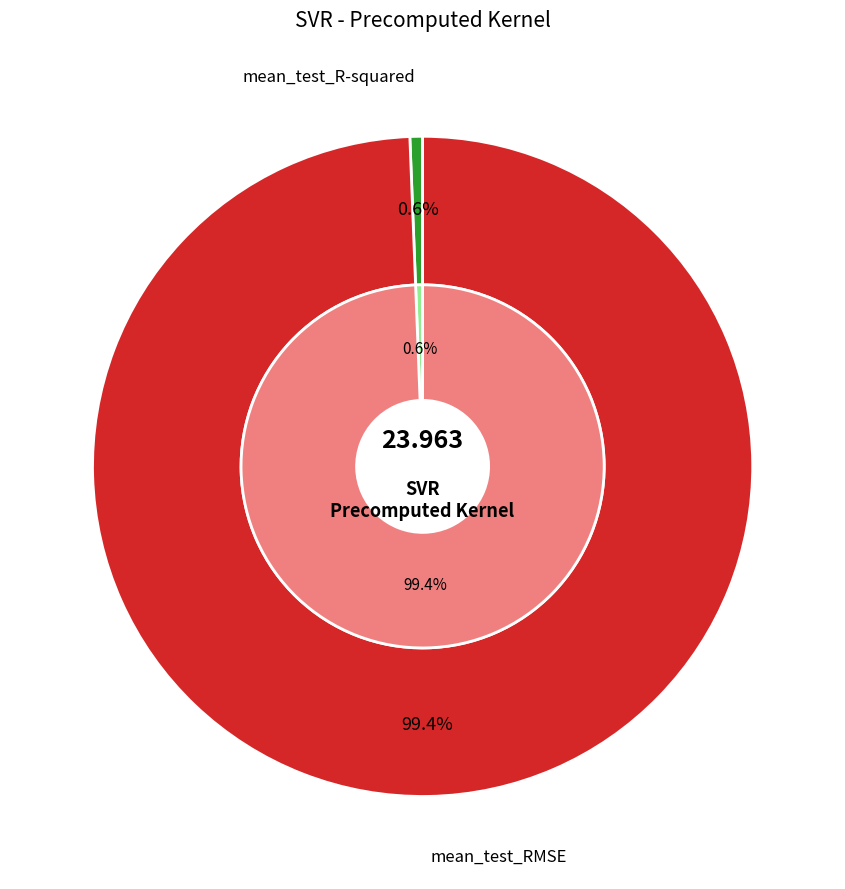

True or false: mean_test_RMSE accounts for 87% of the total.

False